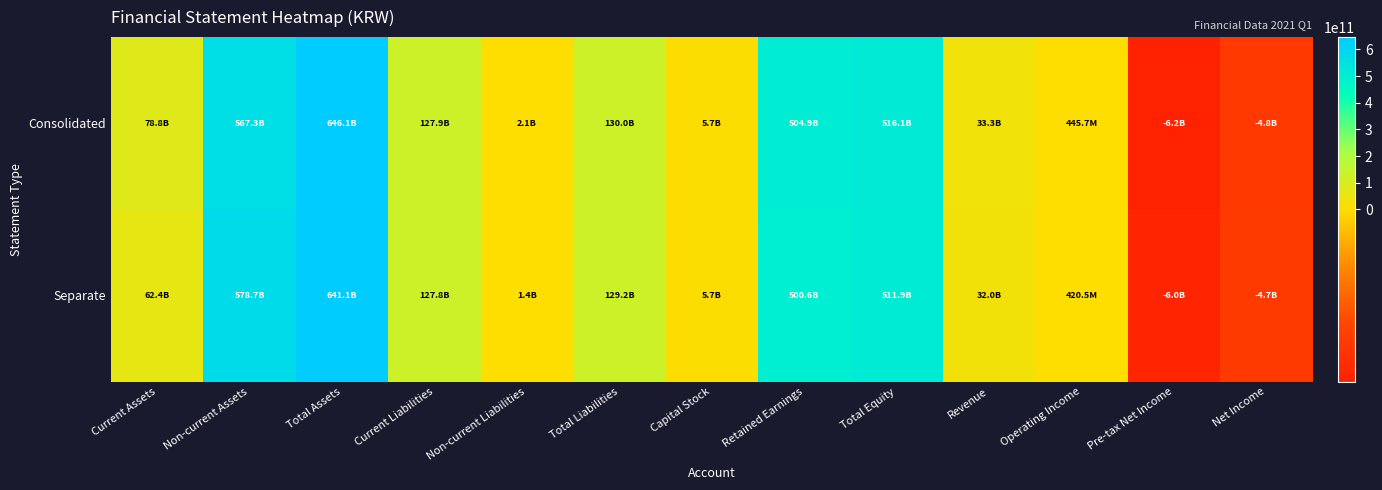

At which label does row_0 reach its peak?

Total Assets